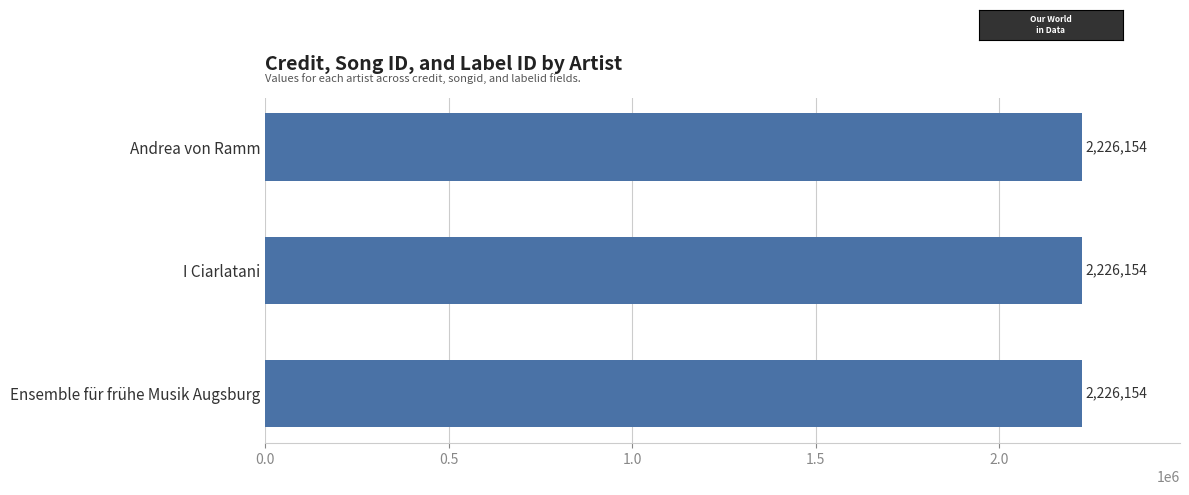

Is it true that songid equals 1072877 at Ensemble für frühe Musik Augsburg?

False